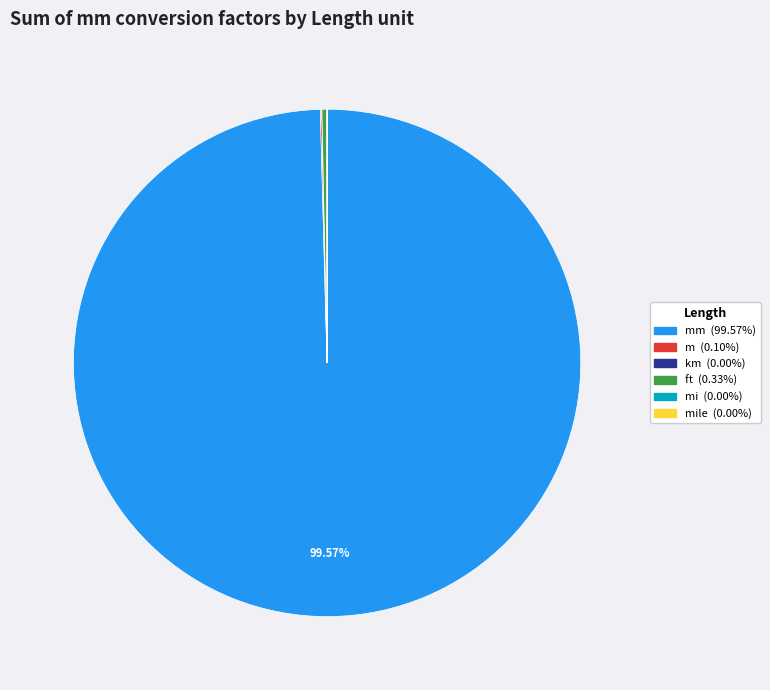

Is there a majority slice in this chart?

Yes